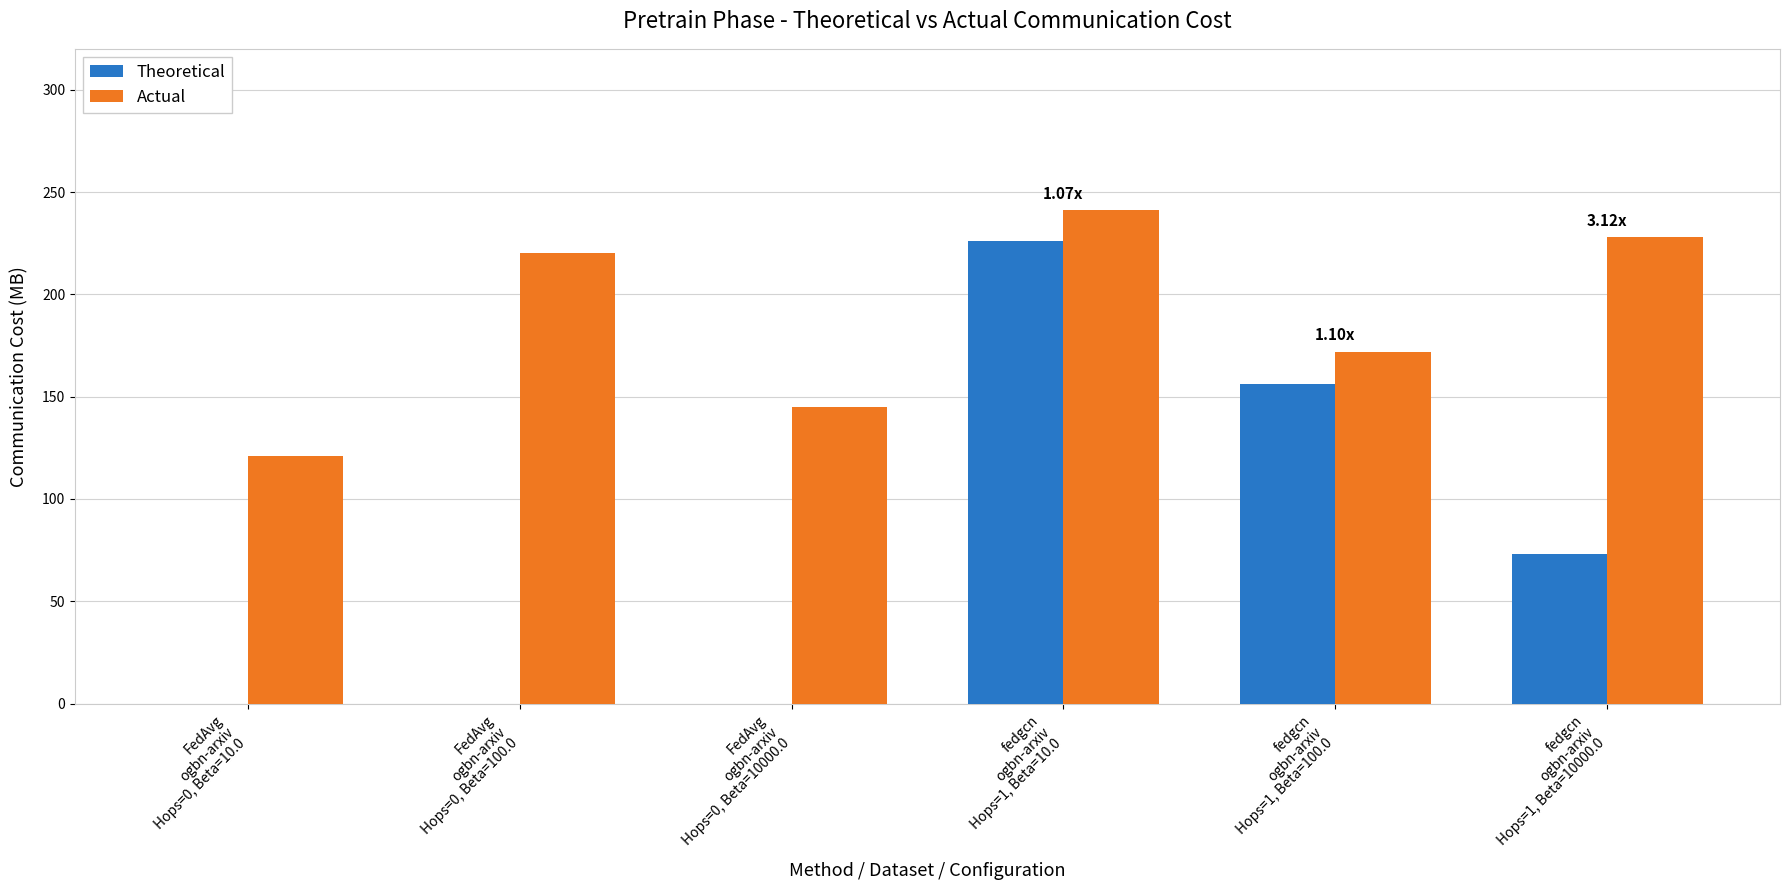

What is the total value across all series at FedAvg
ogbn-arxiv
Hops=0, Beta=10.0?

121